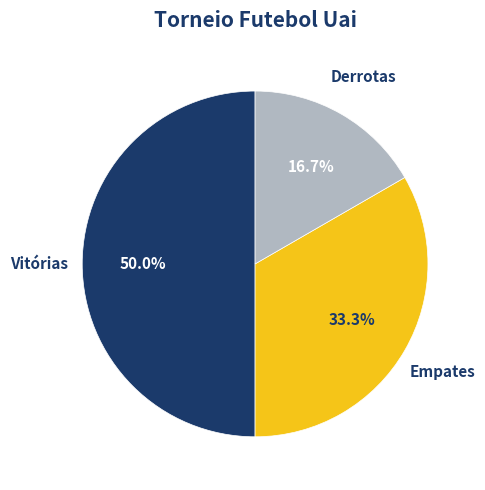

What is the smallest slice in the pie chart?

Derrotas